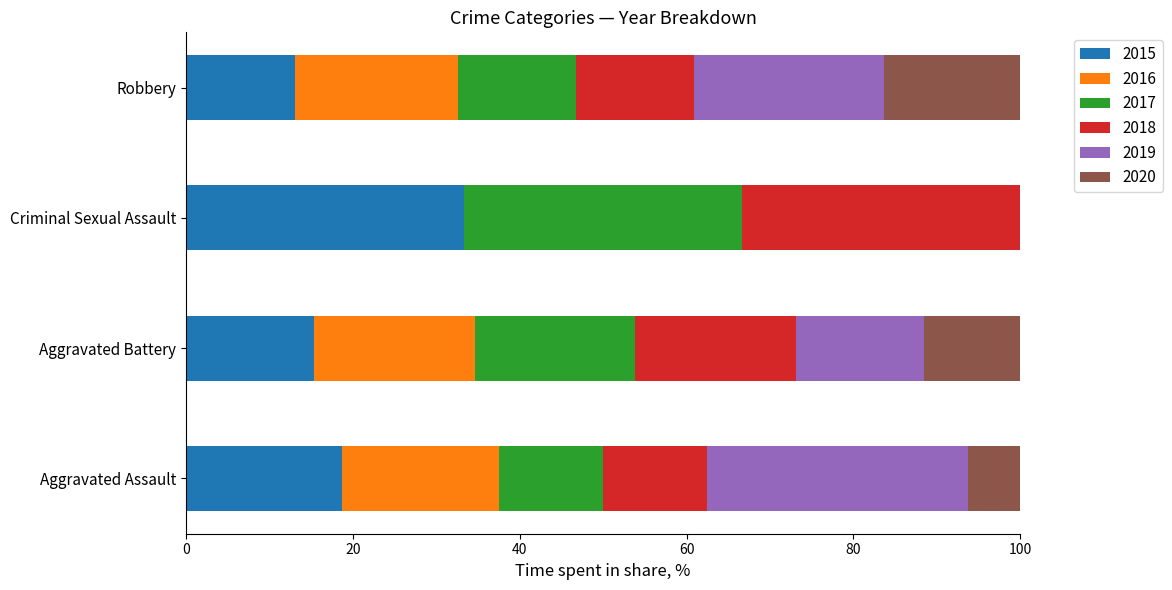

The 2015 series shows 17.1 at Robbery. True or false?

False